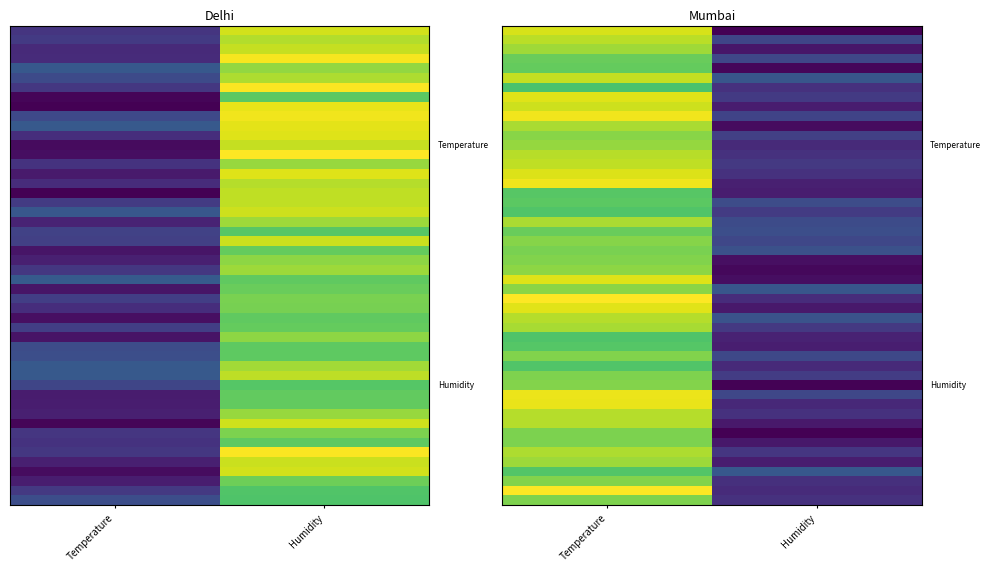

What is the difference between the highest and lowest values at Humidity?

26